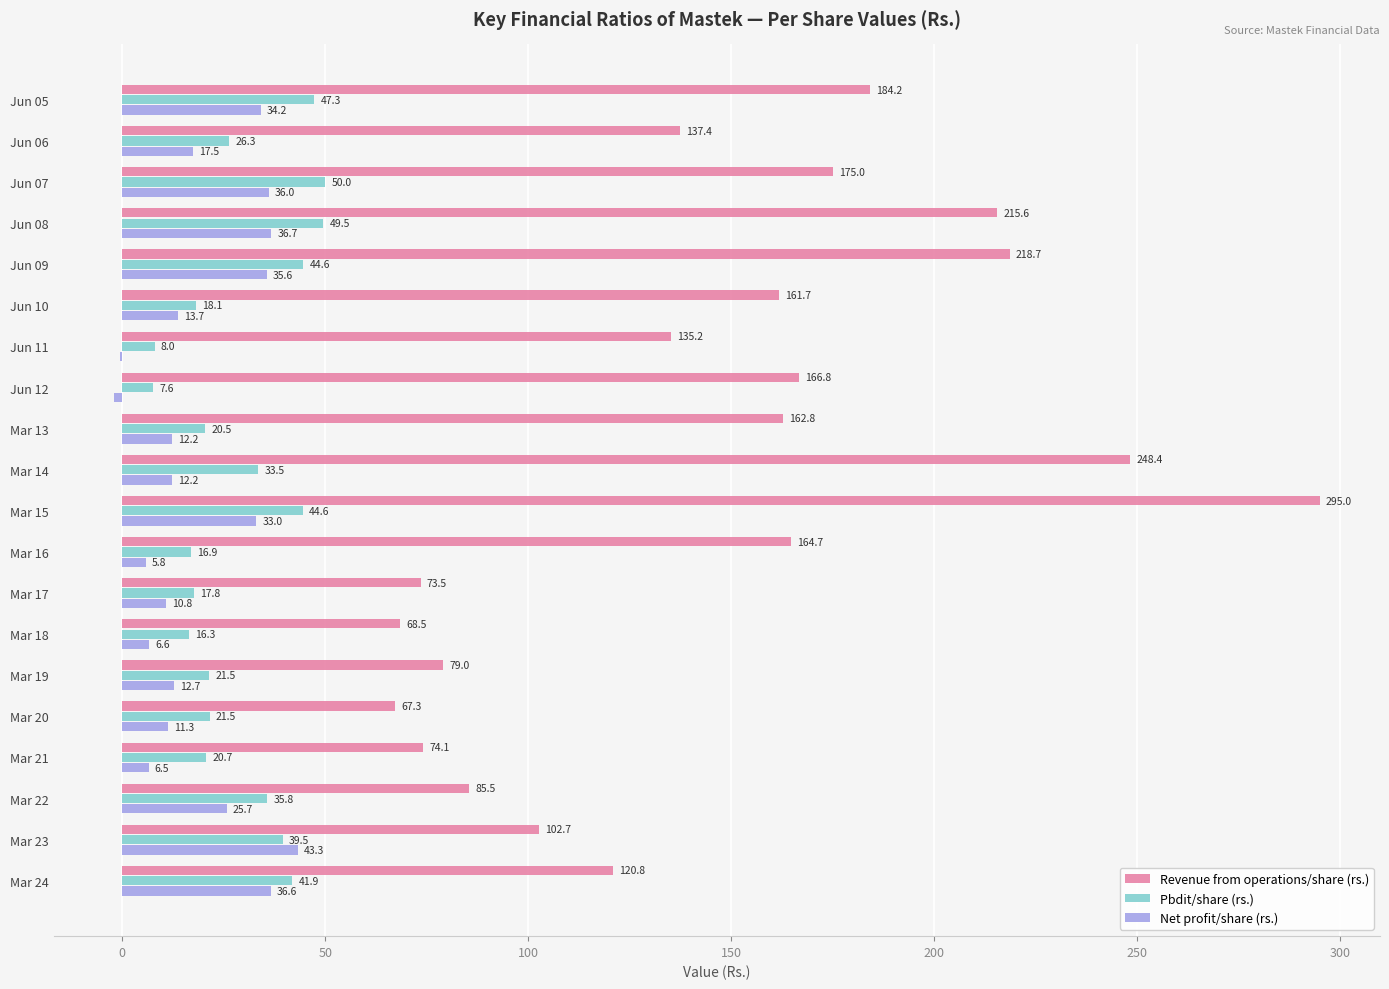

At which category is the sum across all series the highest?

Mar 15